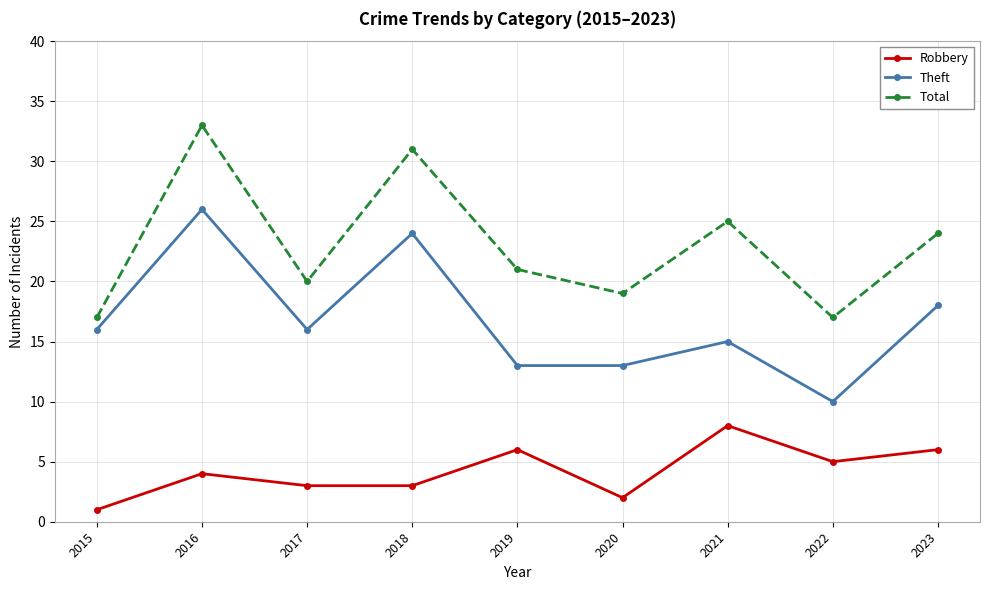

Between 2017 and 2020, which series saw the biggest shift?

Theft